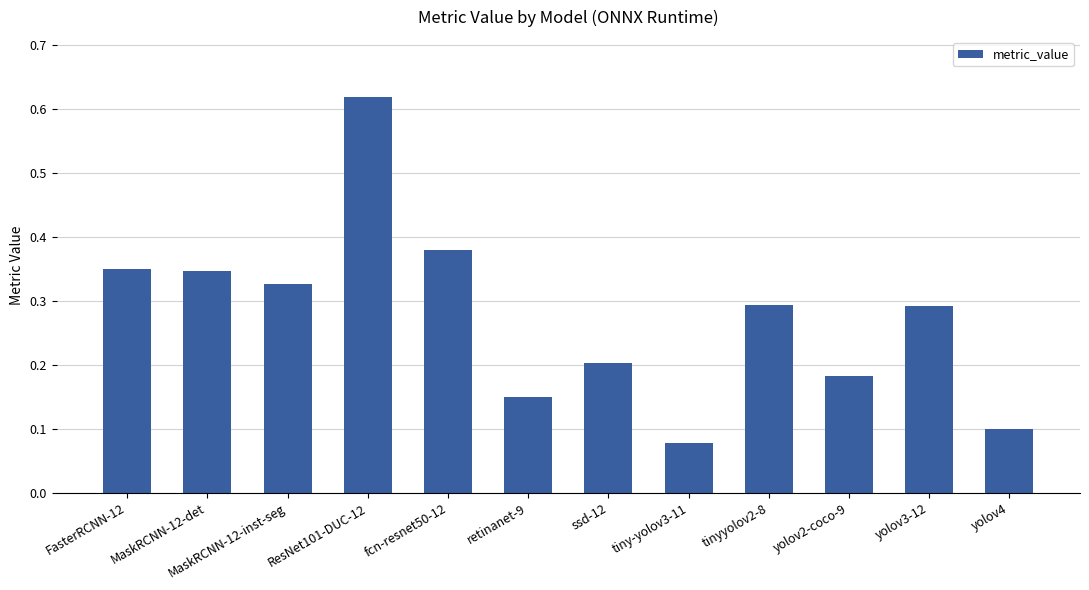

What is the change in value from MaskRCNN-12-inst-seg to yolov2-coco-9?

-0.1